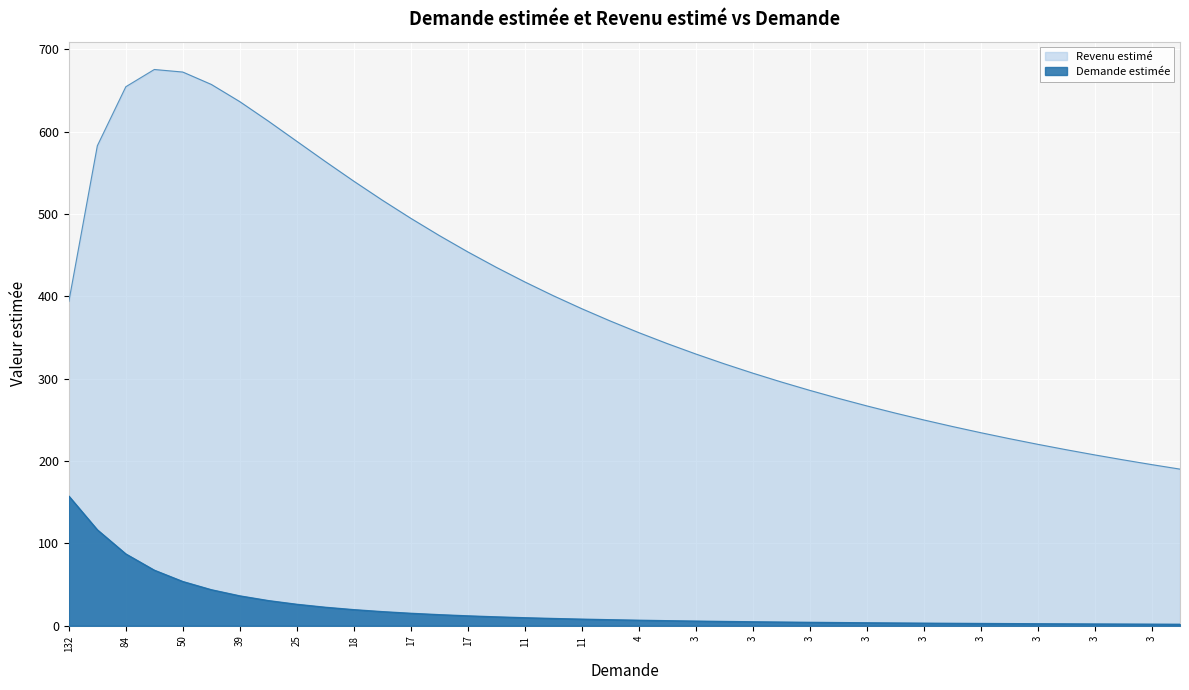

True or false: Demande estimée has more than 0 interior local peaks.

False